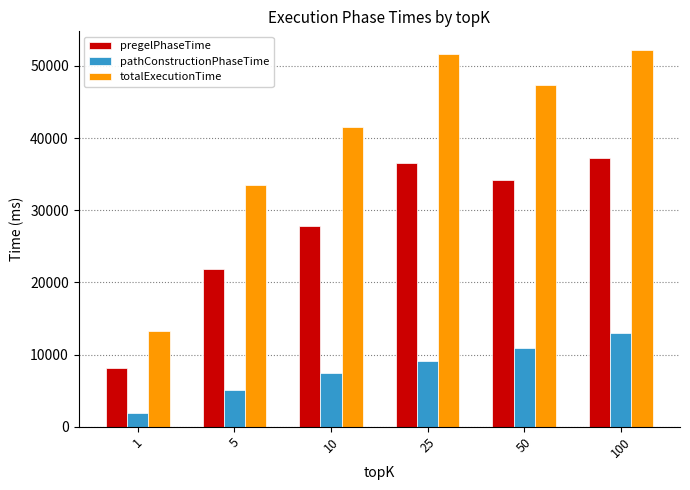

At which label does pathConstructionPhaseTime reach its minimum?

1